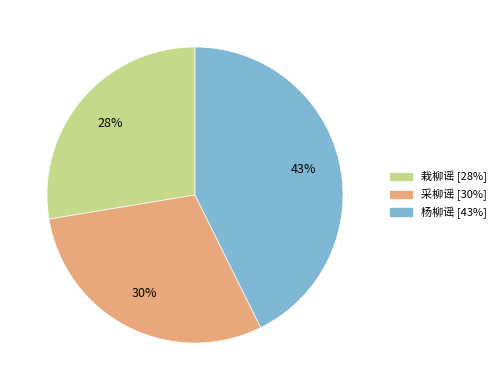

To the nearest percent, what is the average slice percentage?

33%